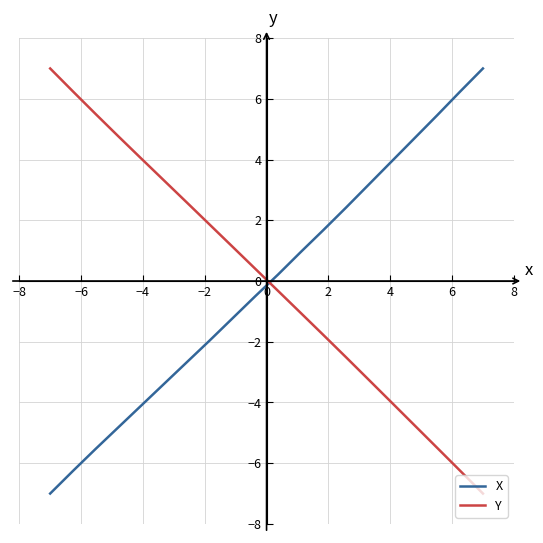

After their last crossing, which series has the higher values: Y or X?

X